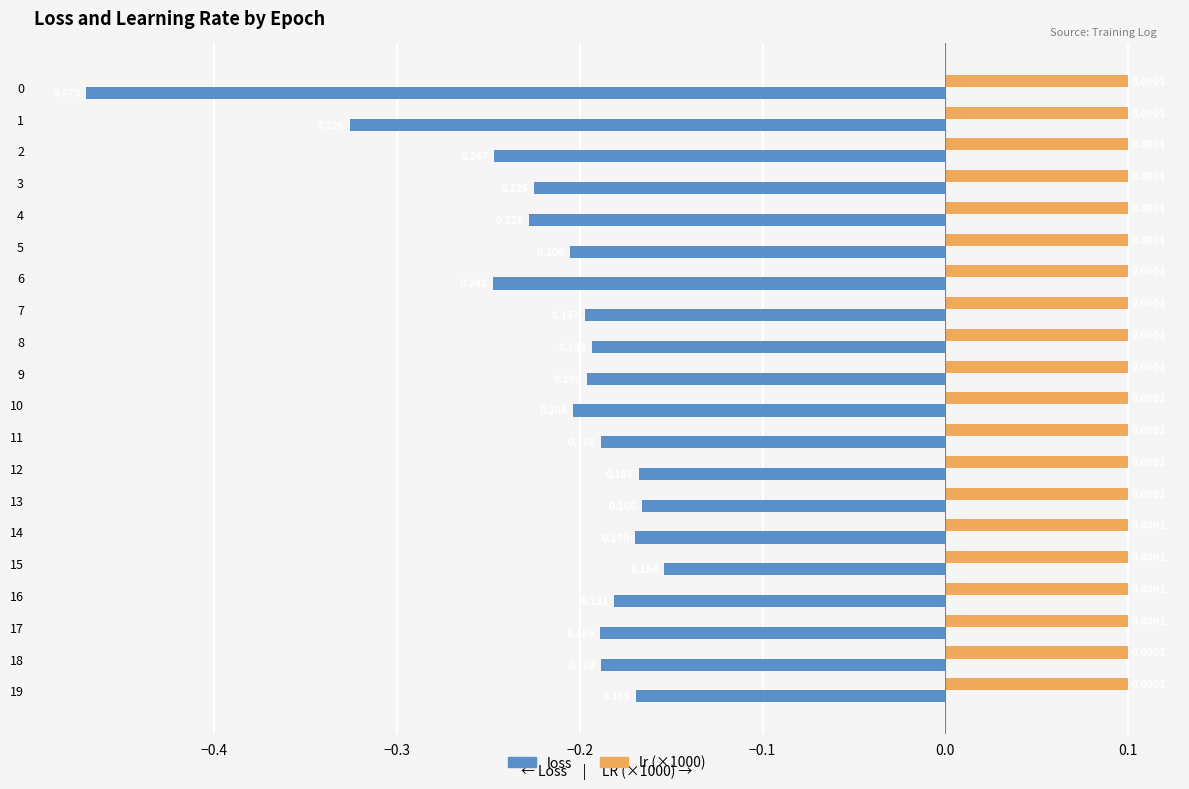

What are all the series names shown in the legend?

loss, lr (×1000)